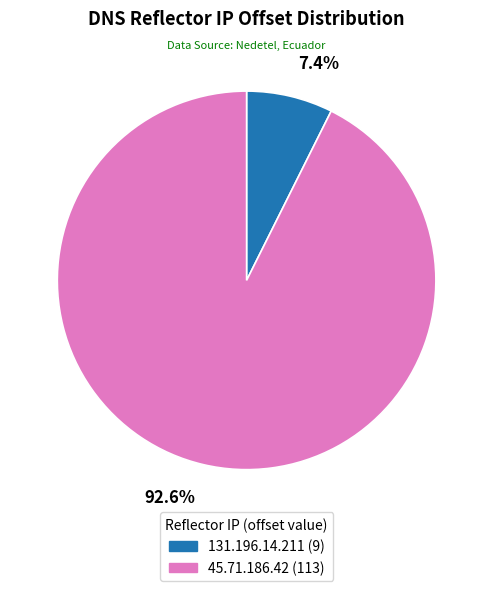

True or false: 131.196.14.211 accounts for 1% of the total.

False